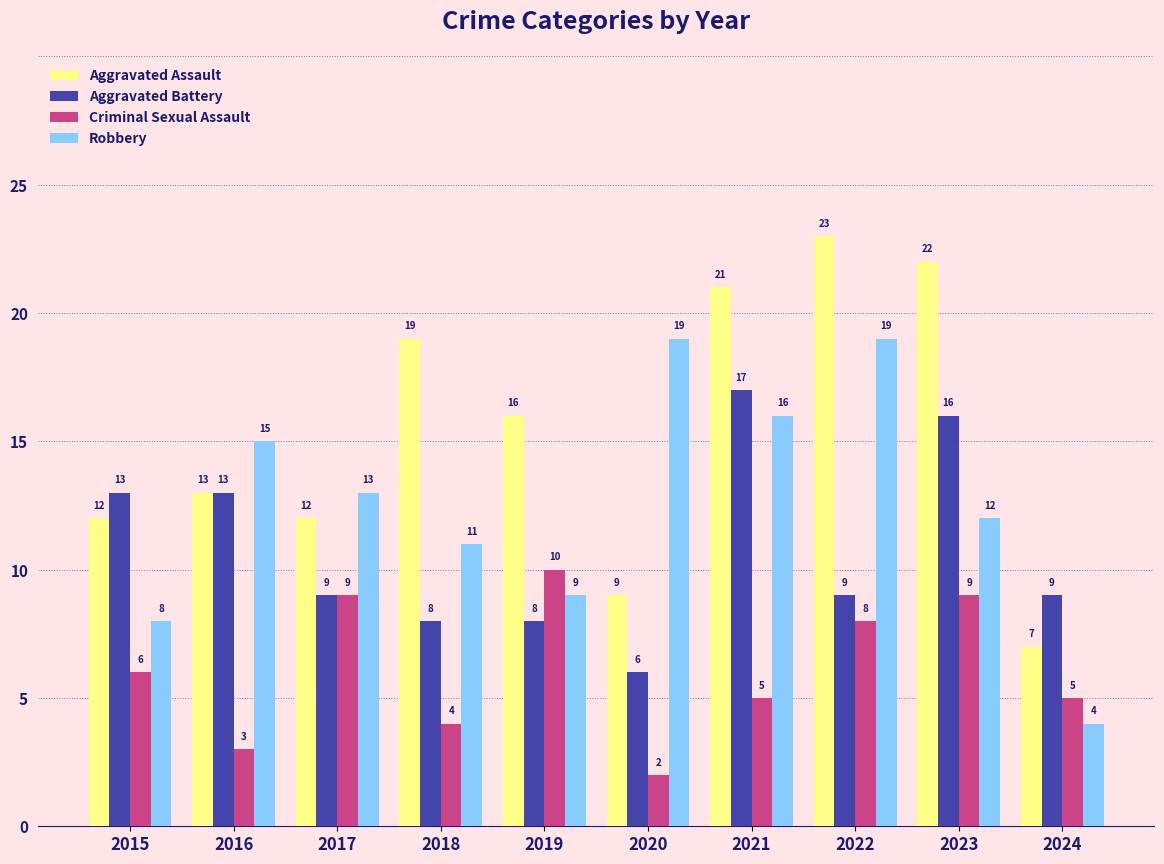

What are all the series names shown in the legend?

Aggravated Assault, Aggravated Battery, Criminal Sexual Assault, Robbery